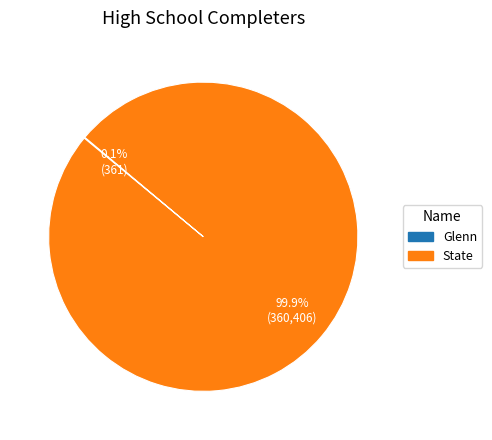

What is the largest slice in the pie chart?

State